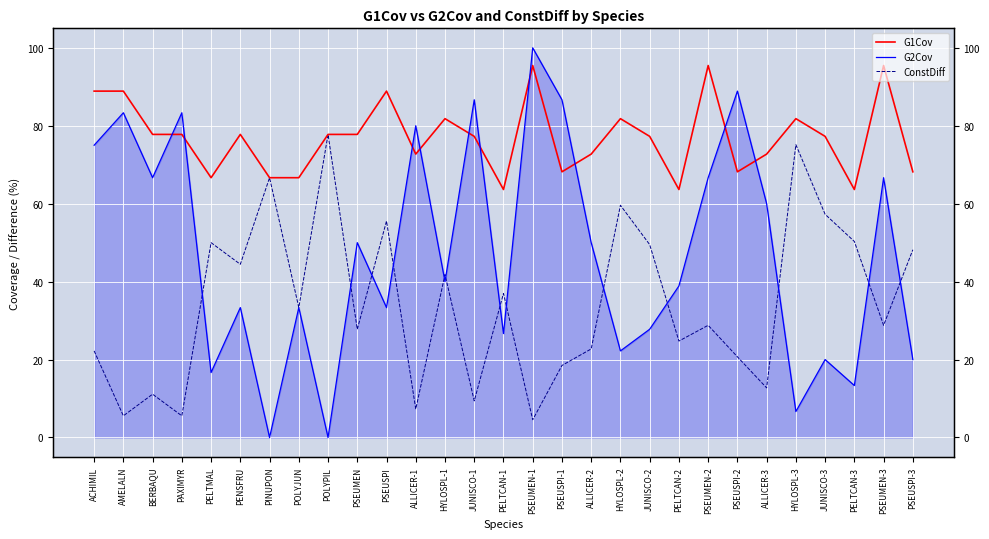

Between ALLICER-1 and PSEUMEN-2, which series saw the biggest shift?

G1Cov